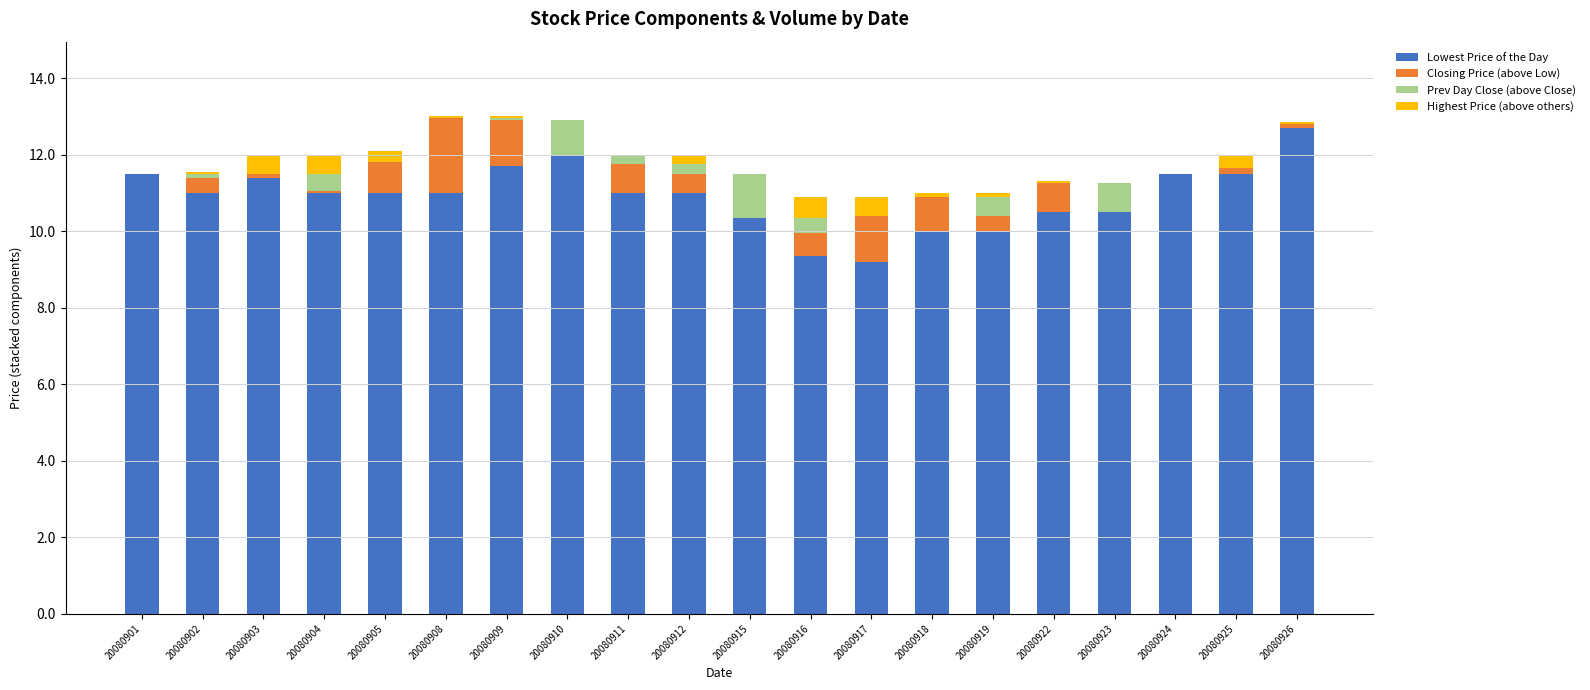

What is the total value across all series at 20080917?

10.9